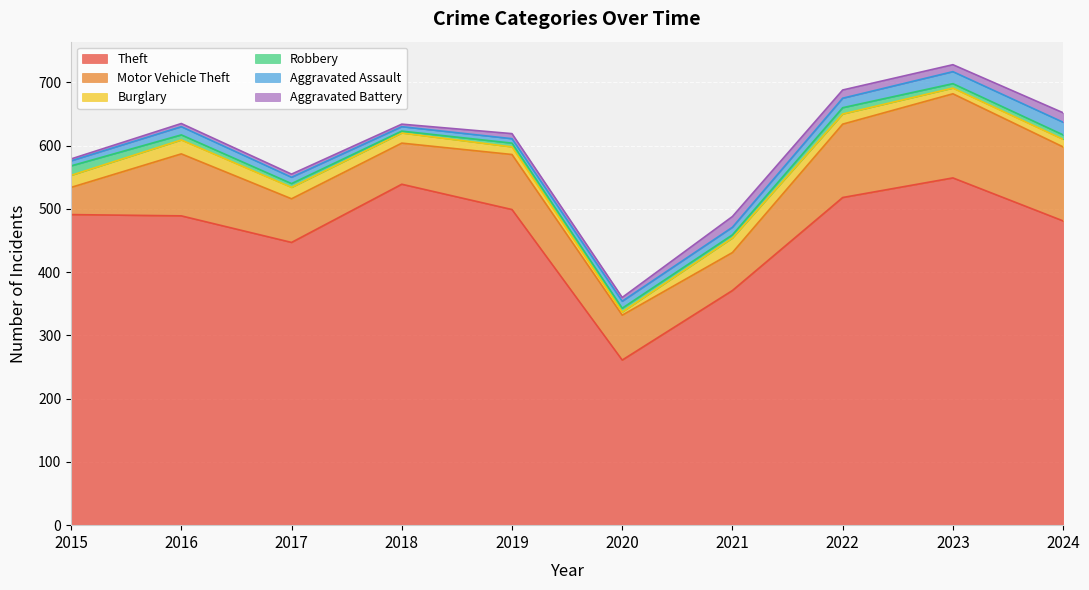

Rank the series by their maximum value, from highest to lowest.

Theft, Motor Vehicle Theft, Burglary, Aggravated Assault, Aggravated Battery, Robbery